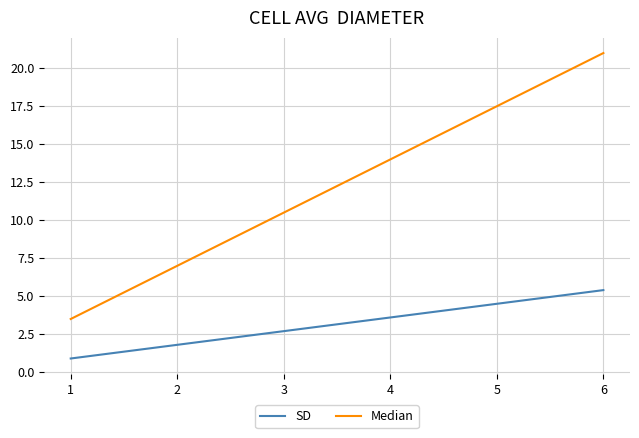

What is the total value across all series at 3?

13.2